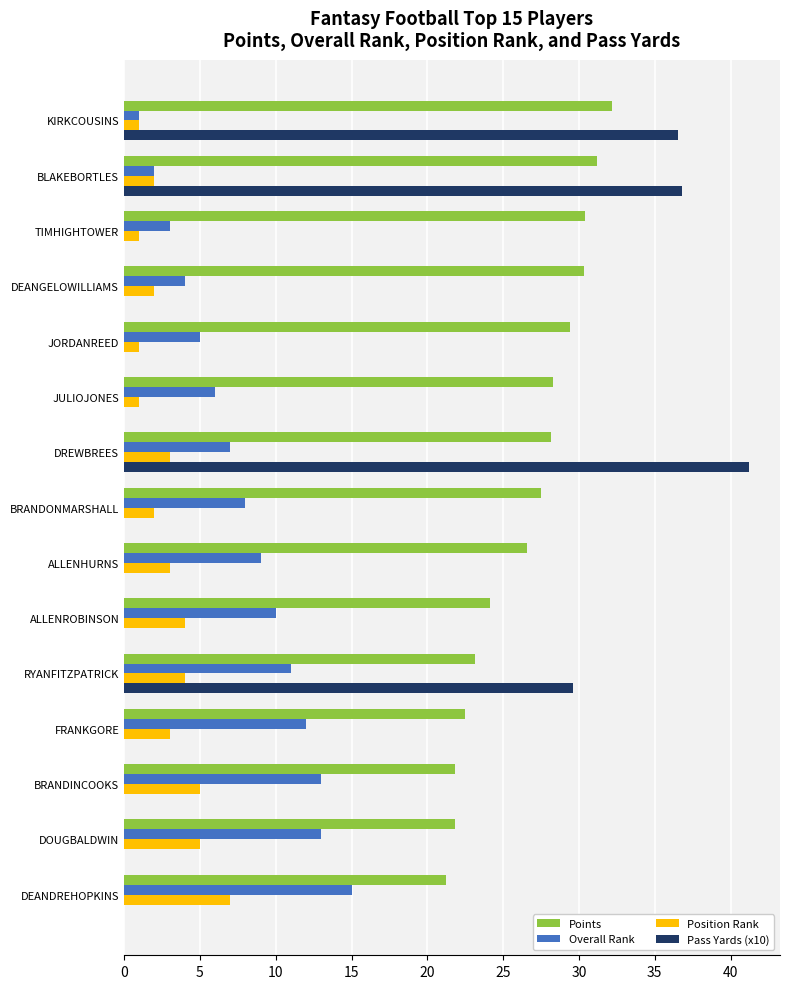

What is the total value across all series at JORDANREED?

35.4